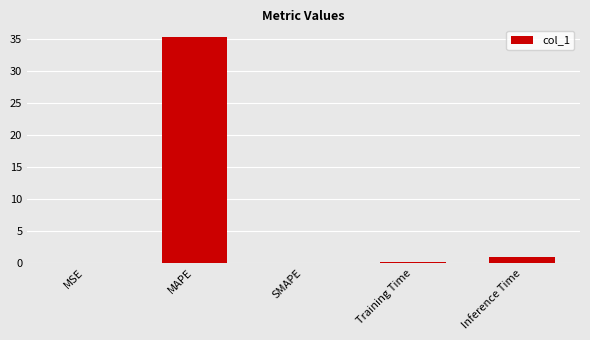

How many distinct data groups are displayed?

1